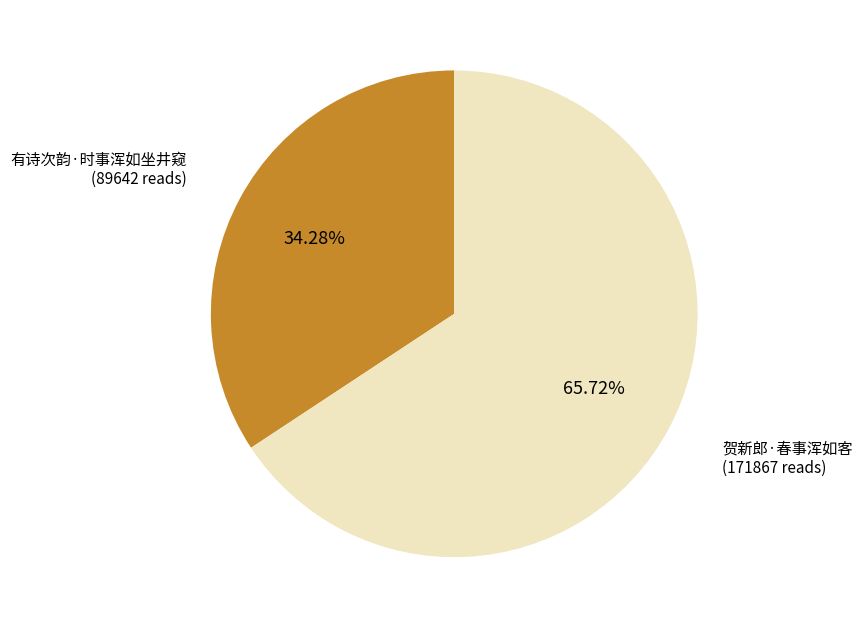

Which has a higher value, 贺新郎·春事浑如客 or 有诗次韵·时事浑如坐井窥?

贺新郎·春事浑如客